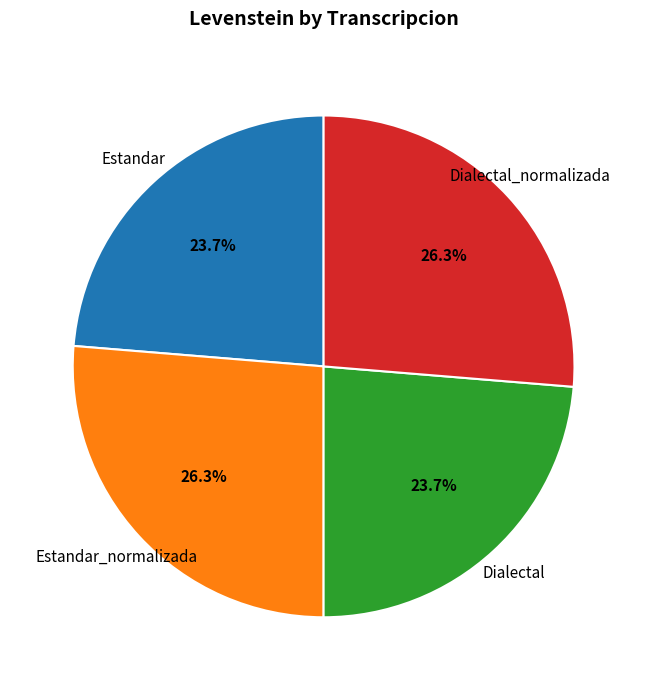

Approximately how many times larger is the value at Dialectal compared to Estandar_normalizada?

0.9